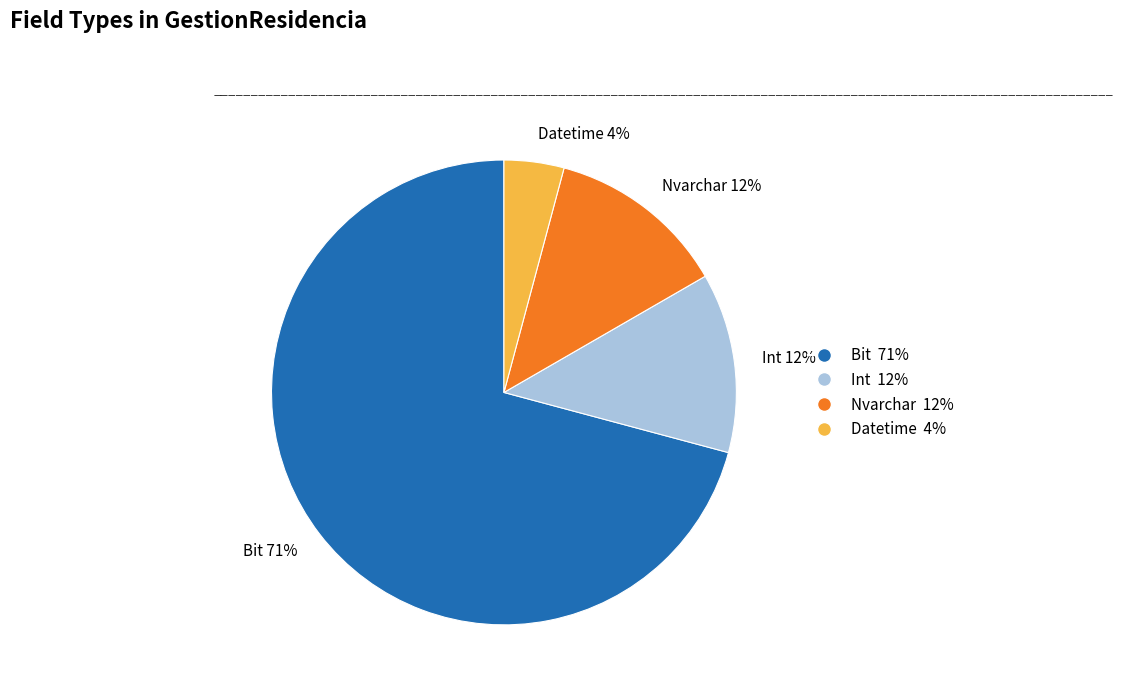

Count the number of slices in the pie.

4